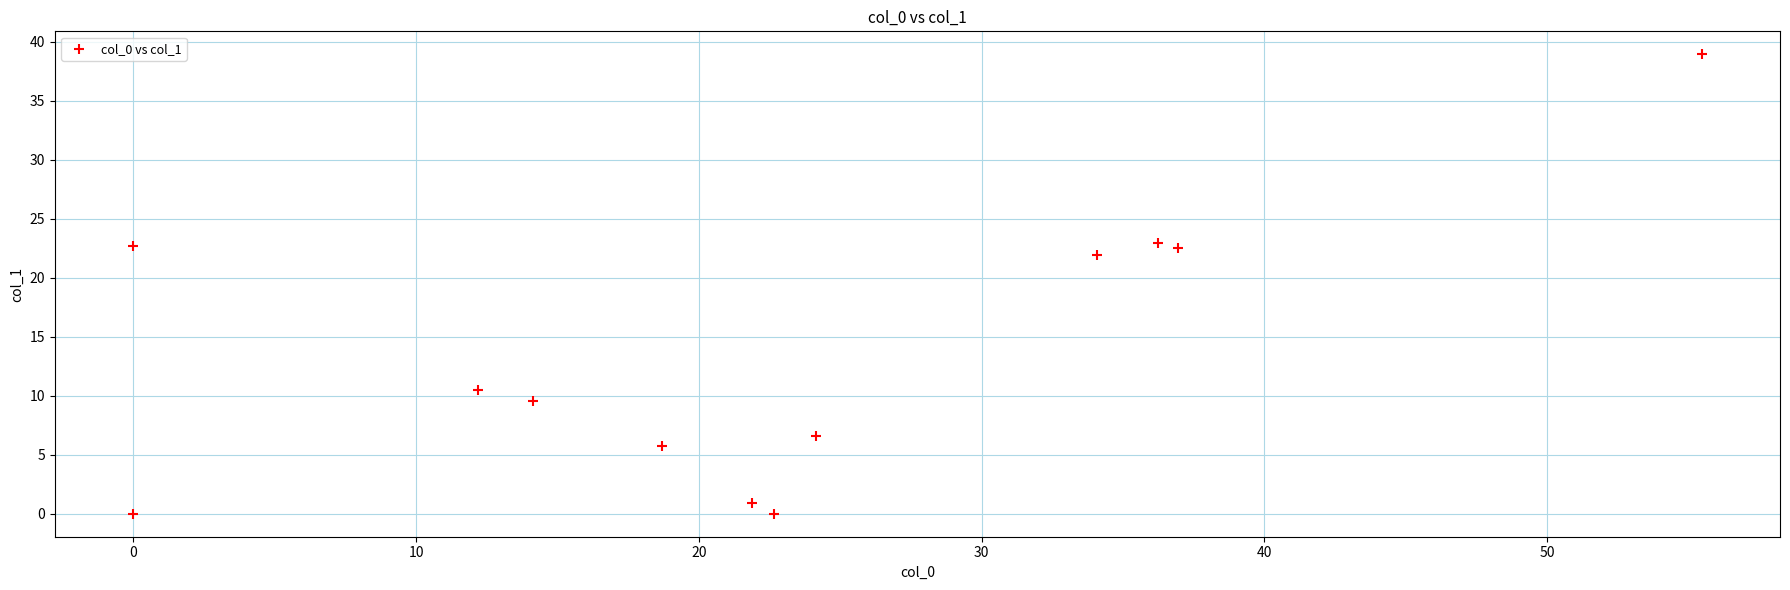

What Y value in the scatter plot is closest to 19?

22.0